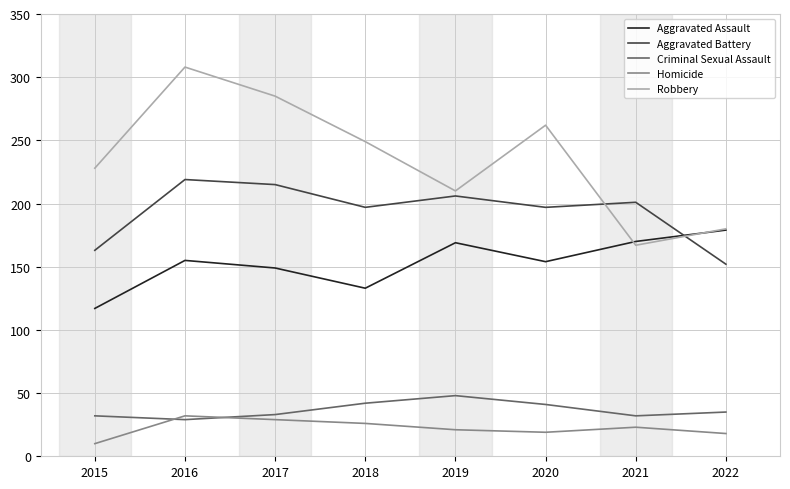

True or false: Robbery has a value of 249 at 2018.

True